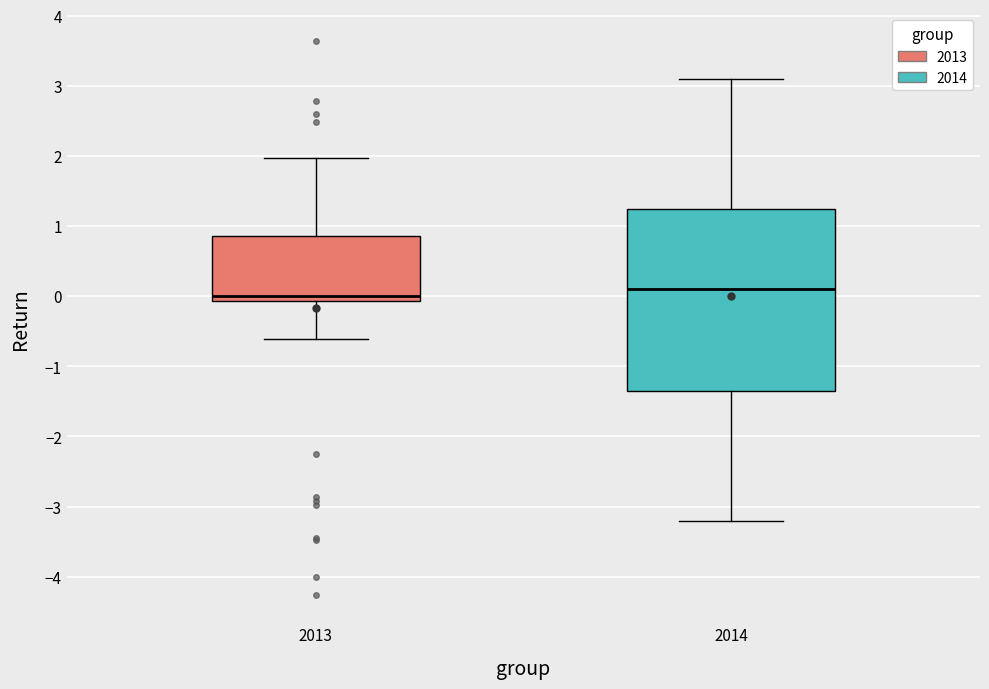

Reading left to right, read every box against the y-axis: the position of its median line, the range the box covers, and the ends of its whiskers. The values are not printed on the chart, so give them approximately, as read against the axis.

2013: median 0.0, box -0.1 to 0.9, whiskers -0.6 to 2.0
2014: median 0.1, box -1.3 to 1.3, whiskers -3.2 to 3.1